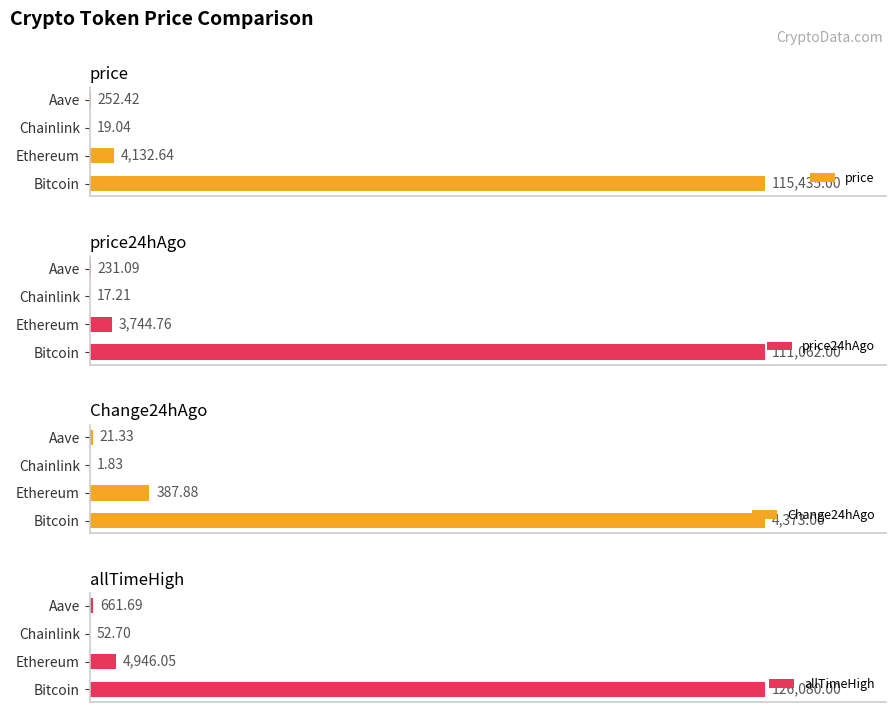

At which label is price closest to 57727?

Ethereum